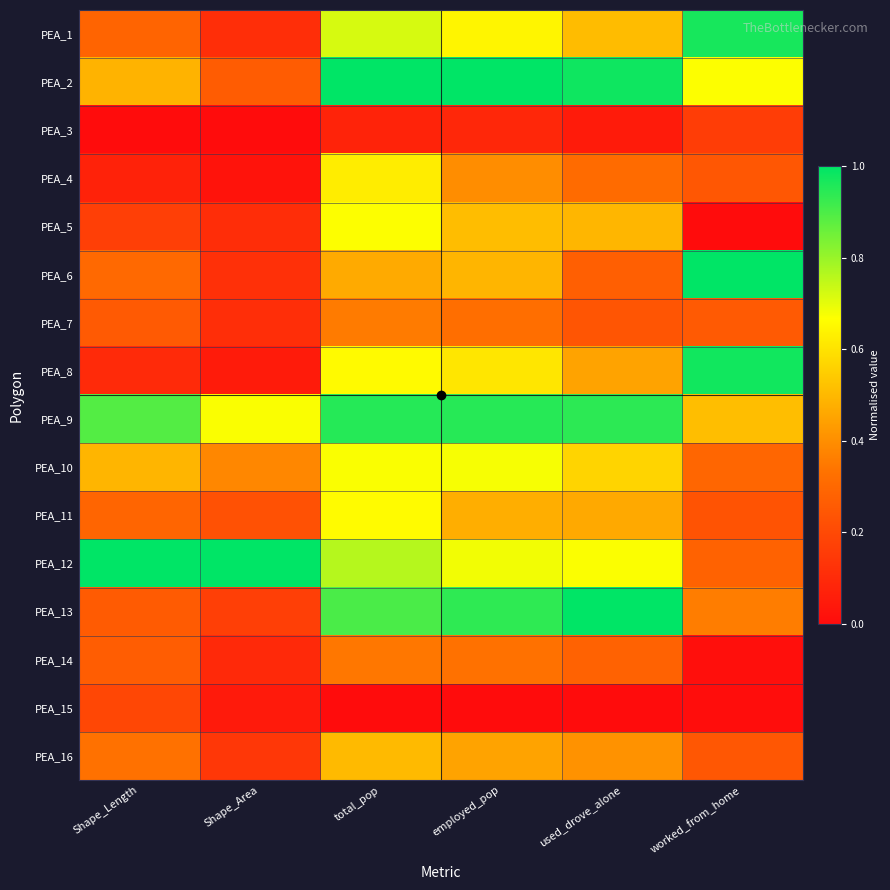

Which series changed the most between total_pop and employed_pop?

PEA_4